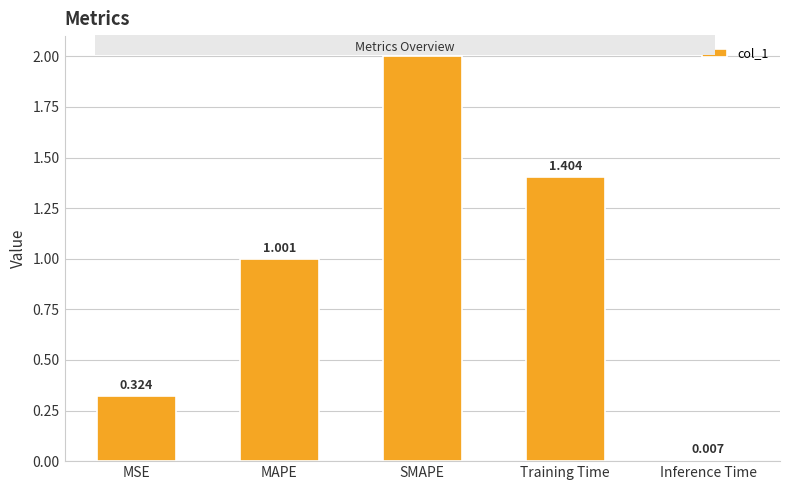

What is the label of the 1st bar from the left?

MSE